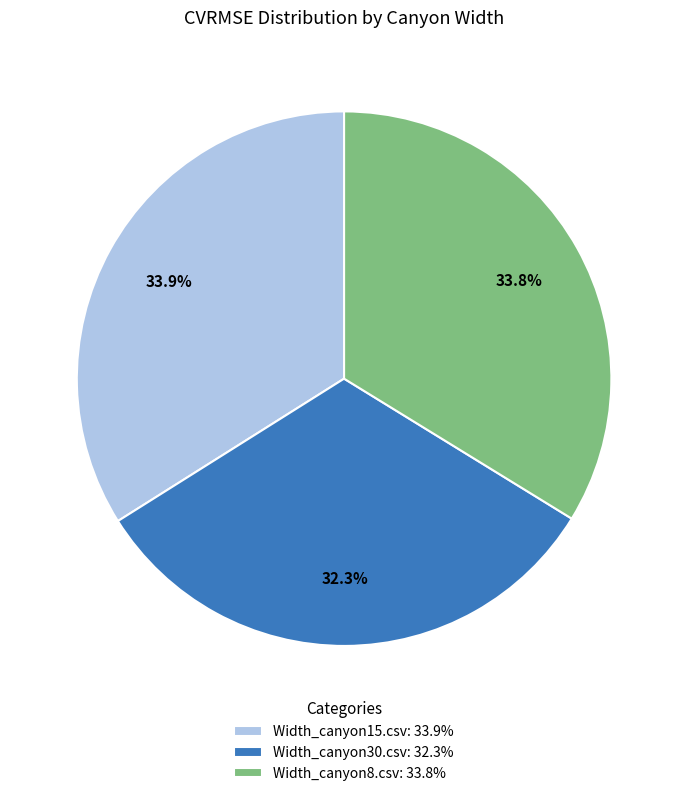

Combined, what portion of the pie is Width_canyon30.csv and Width_canyon15.csv?

66.2%